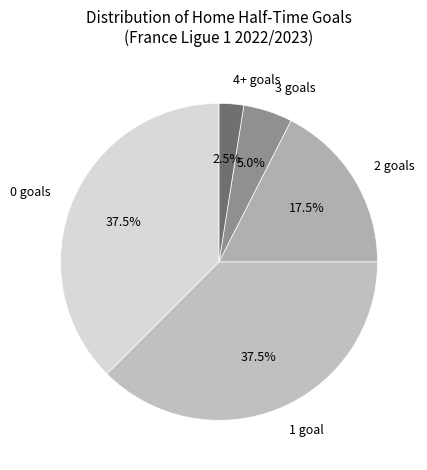

Is 2 goals the majority of the pie?

No